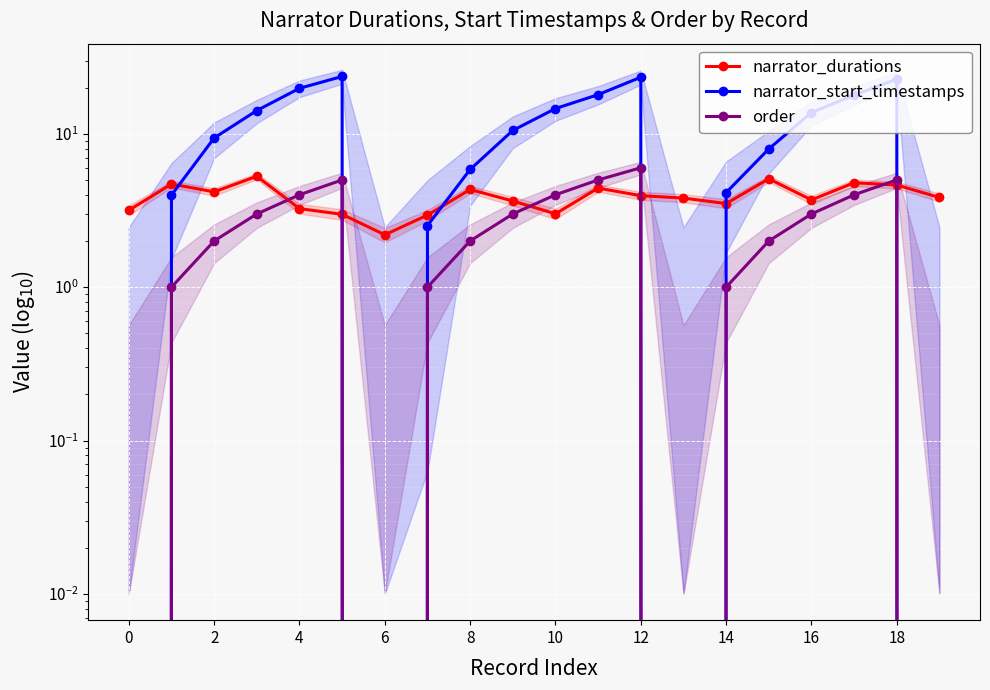

What is the maximum value for narrator_start_timestamps?

23.6